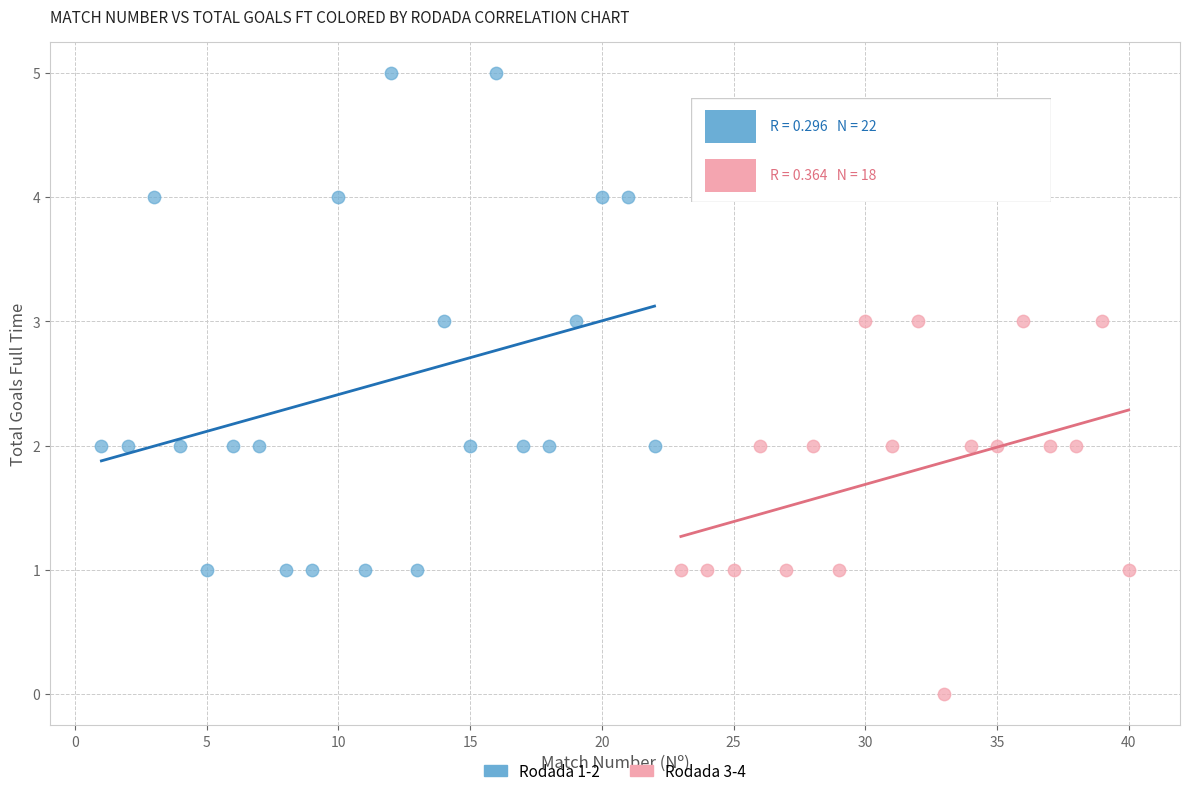

Which series contains the lowest Y value?

Rodada 3-4